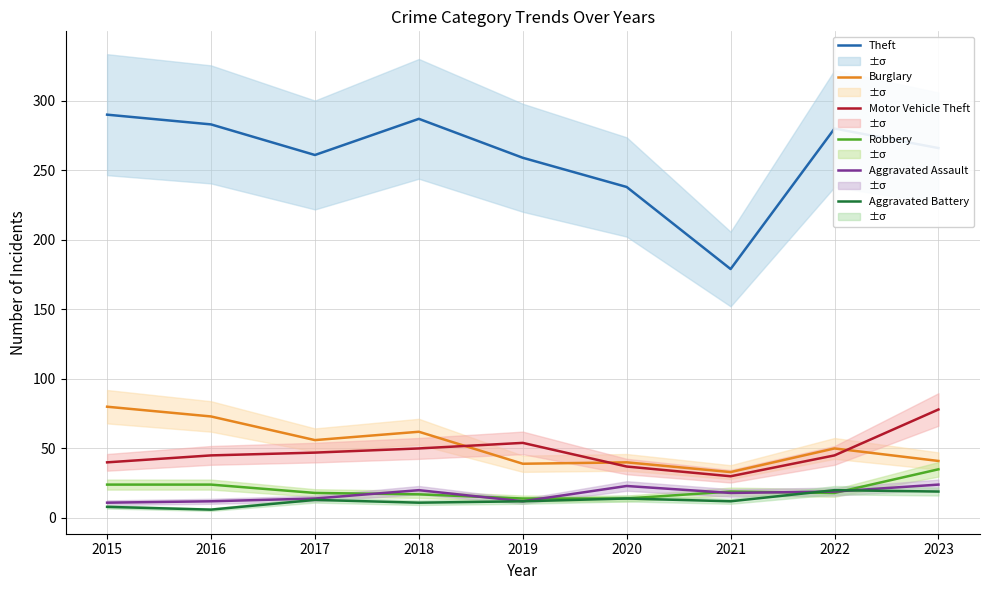

Which series has the largest total across all categories?

Theft